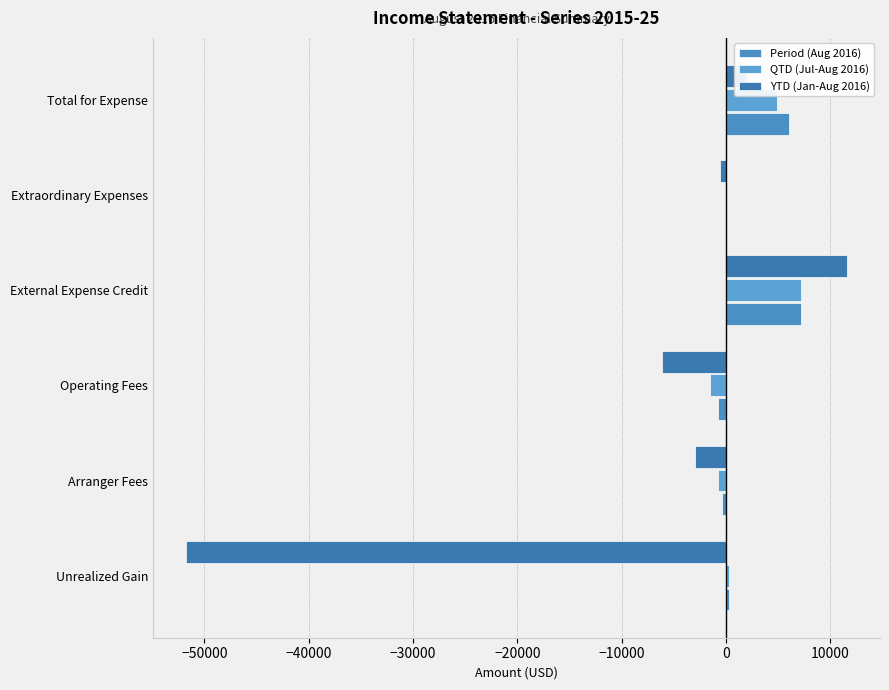

How many categories are shown in the chart?

6